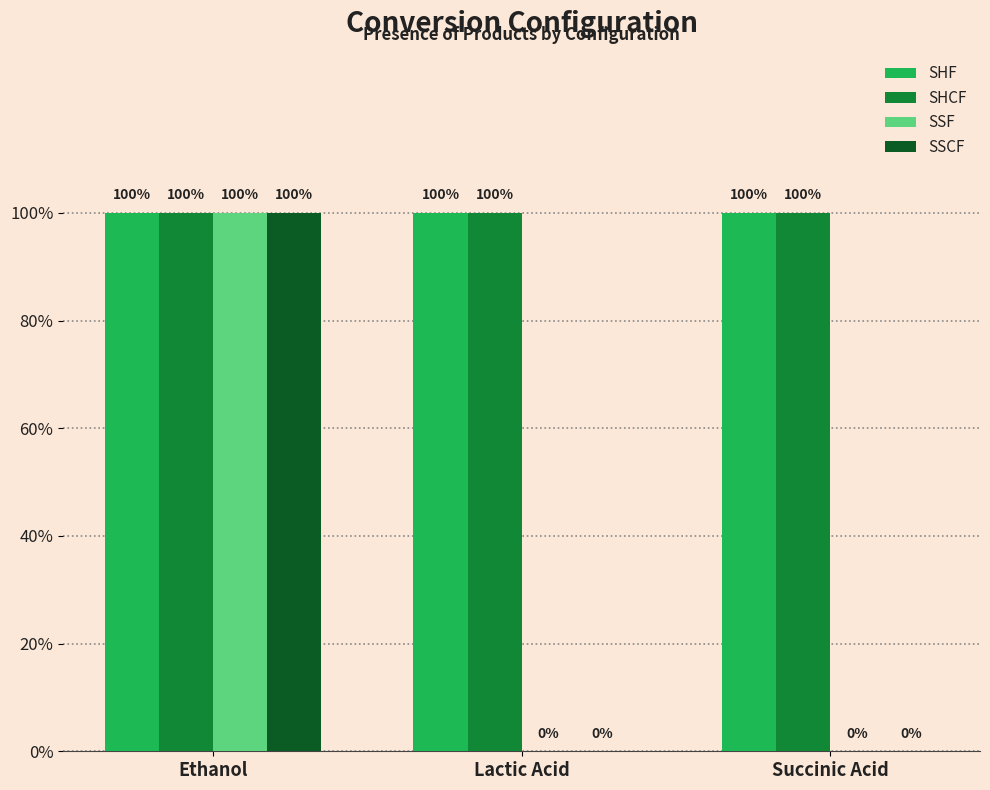

Are the bars horizontal?

No